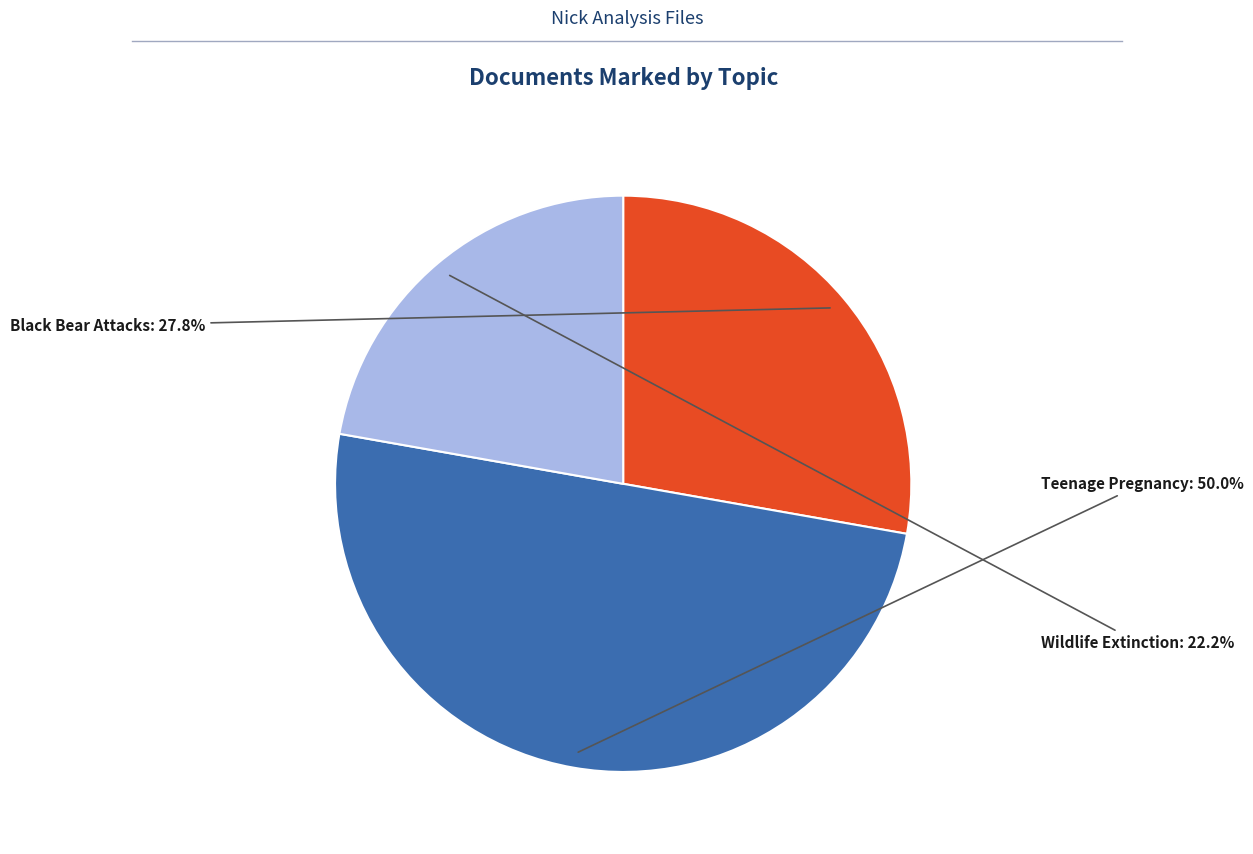

How much of the chart is everything except Teenage Pregnancy?

50.0%